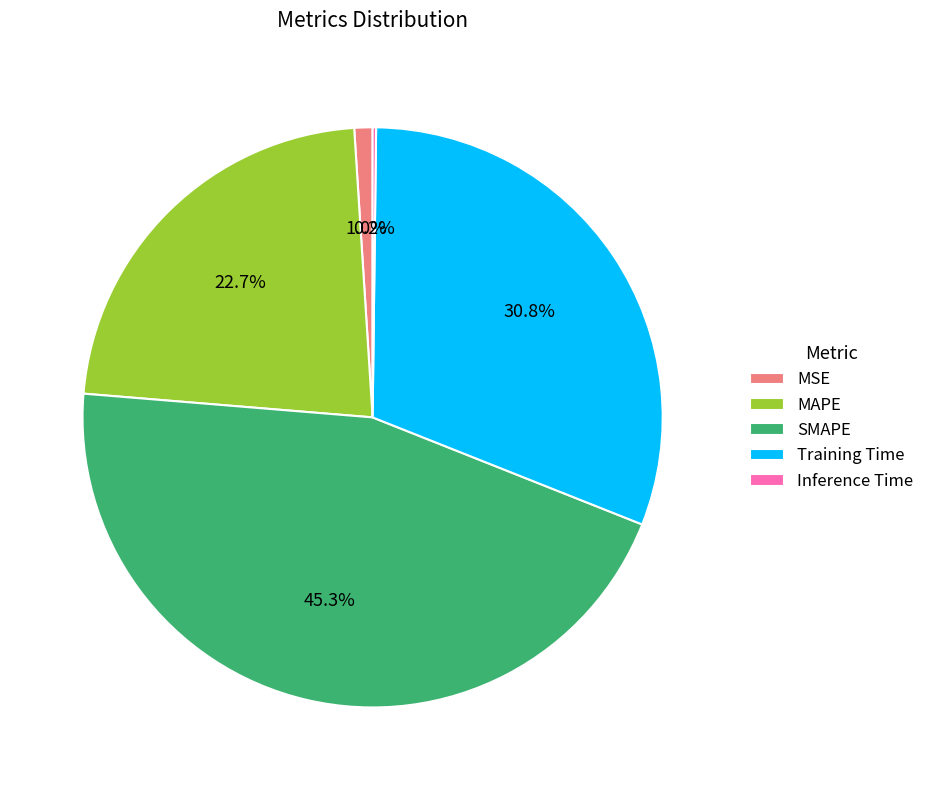

Which slice is the largest?

SMAPE